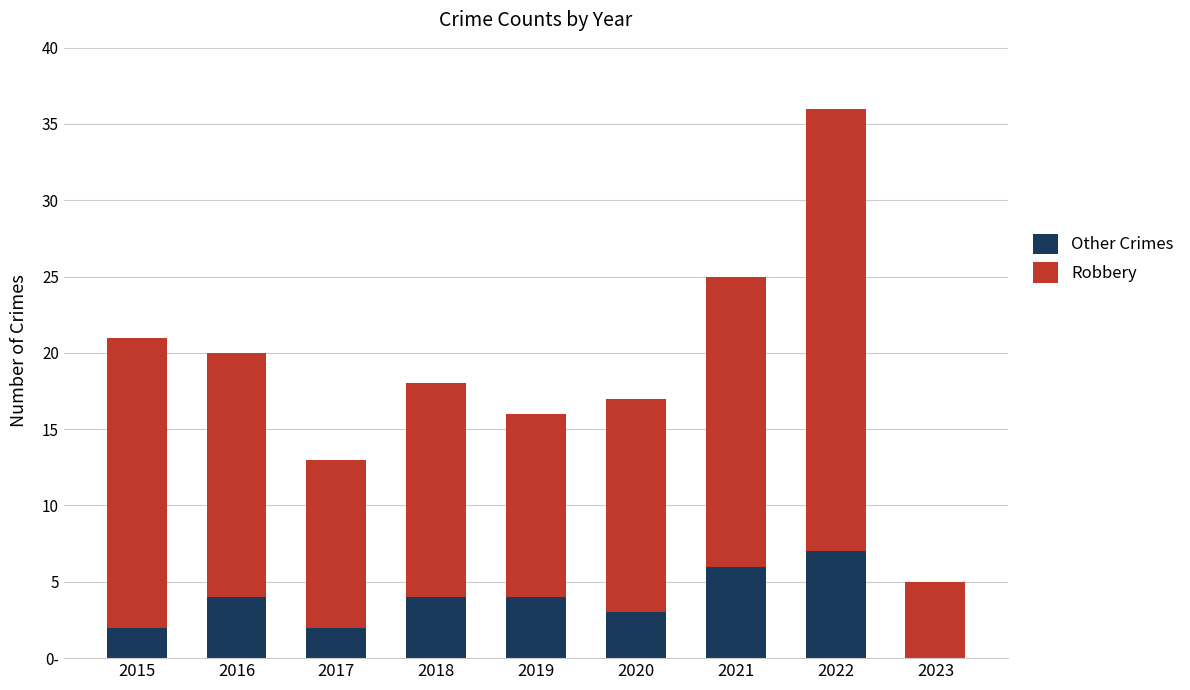

Where does the Other Crimes series first go above 4?

2021